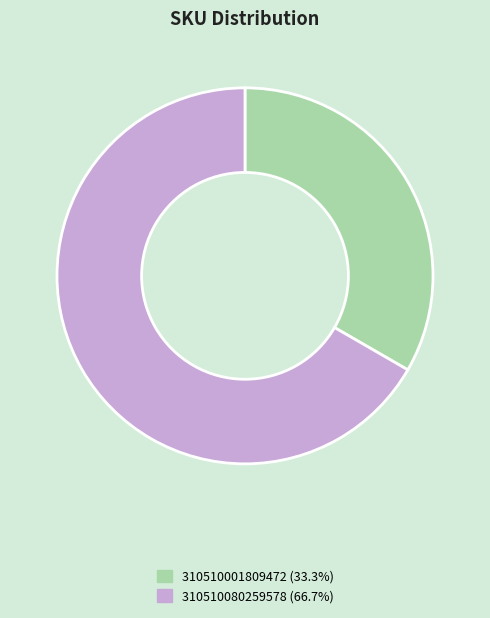

Do 310510001809472 (33.3%) and 310510080259578 (66.7%) together represent more than half of the pie?

Yes